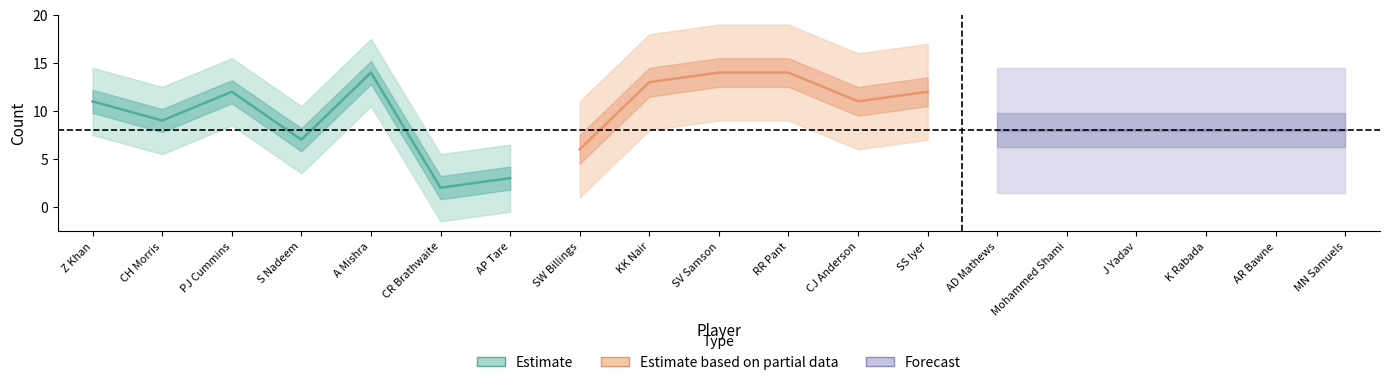

Which series has the largest range (max minus min)?

Estimate